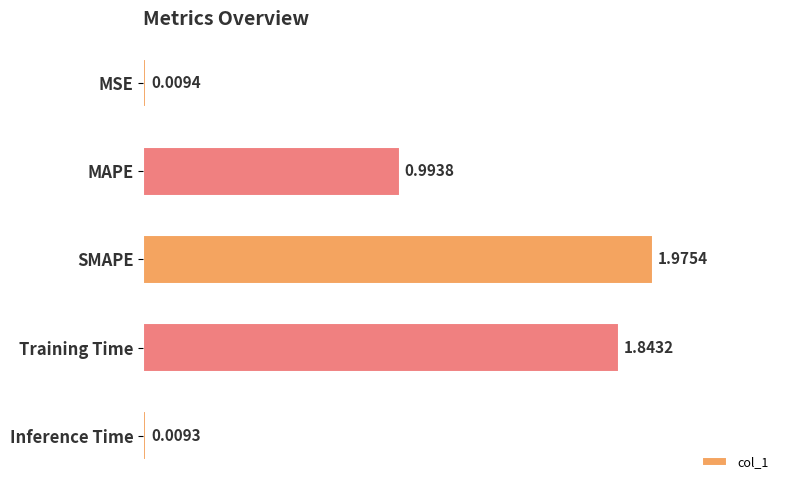

Rank the categories by value from lowest to highest.

Inference Time, MSE, MAPE, Training Time, SMAPE